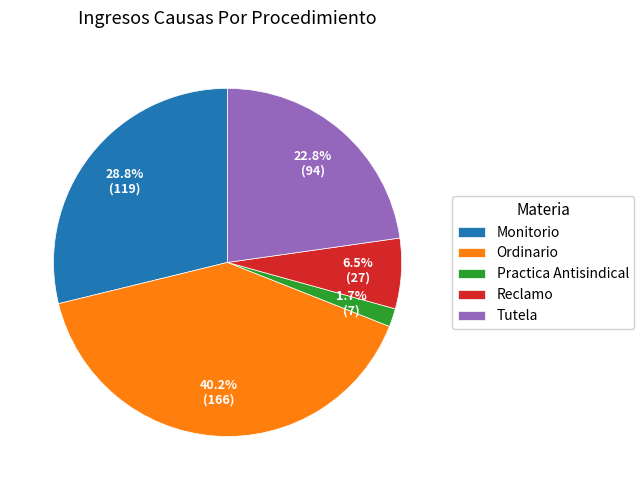

True or false: Tutela accounts for 9% of the total.

False